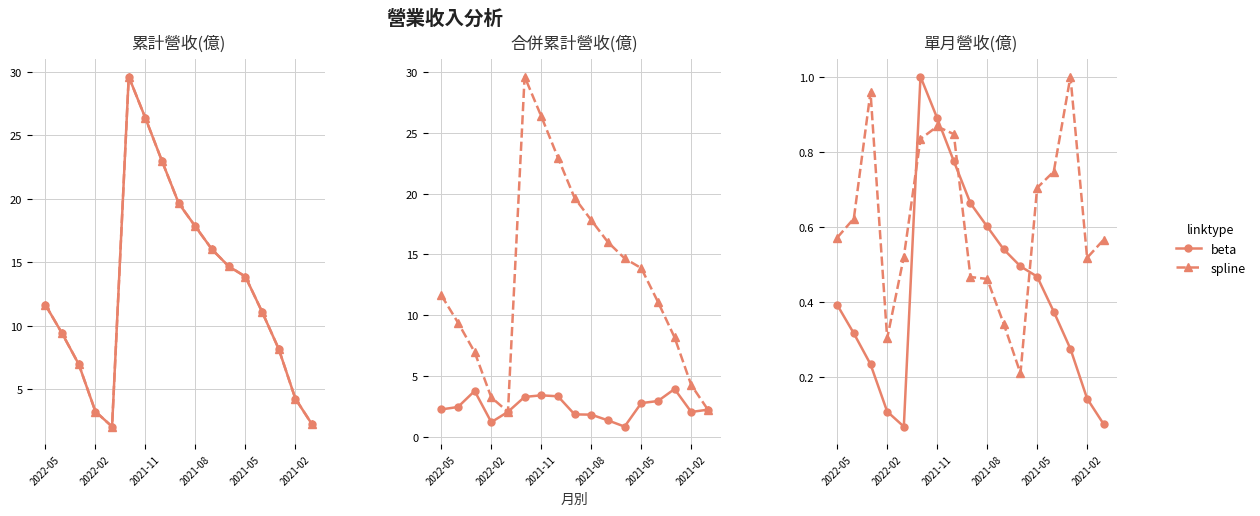

Between 16 and 15, which is larger?

15